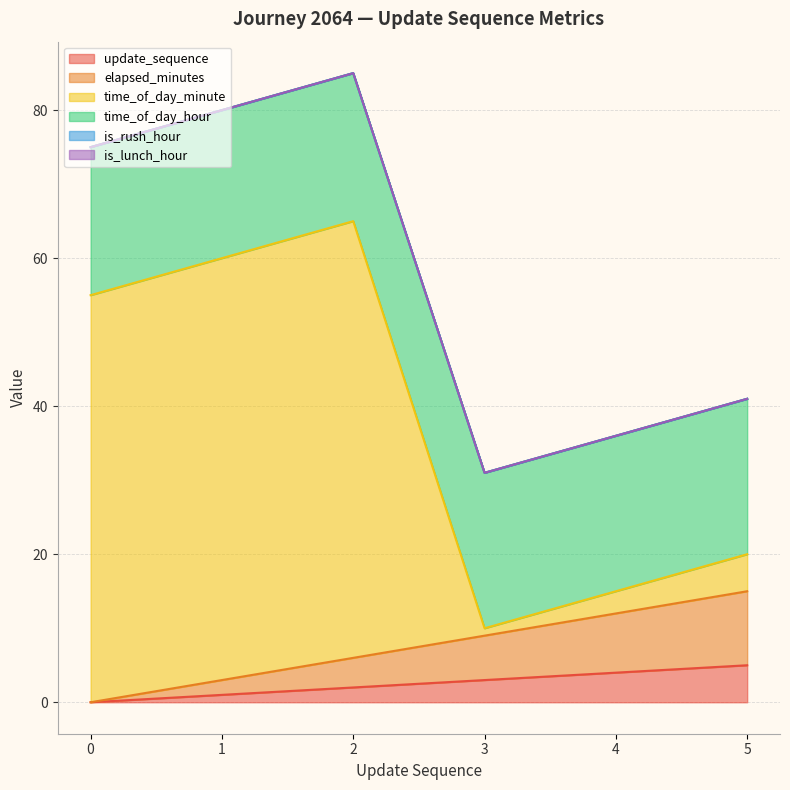

Reading right to left, list all the values displayed in this chart.

update_sequence: 5=5	4=4	3=3	2=2	1=1	0=0
elapsed_minutes: 5=15	4=12	3=9	2=6	1=3	0=0
time_of_day_minute: 5=20	4=15	3=10	2=65	1=60	0=55
time_of_day_hour: 5=41	4=36	3=31	2=85	1=80	0=75